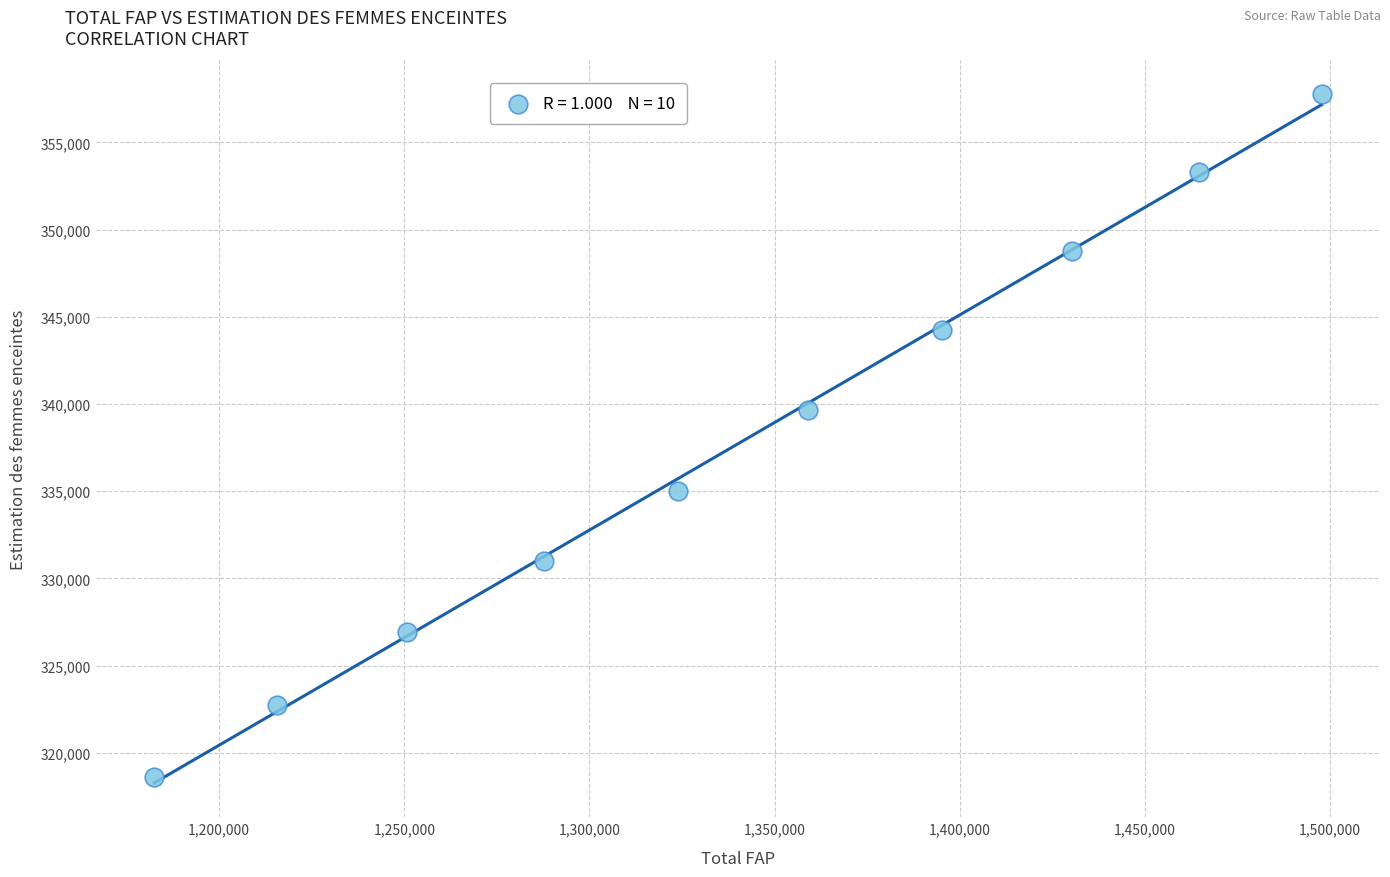

What Y value in the scatter plot is closest to 338164?

339632.3